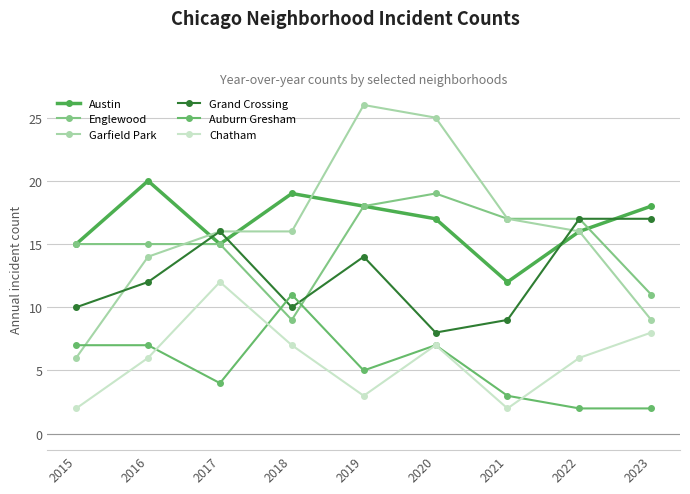

Which category has the lowest value across all series?

2022